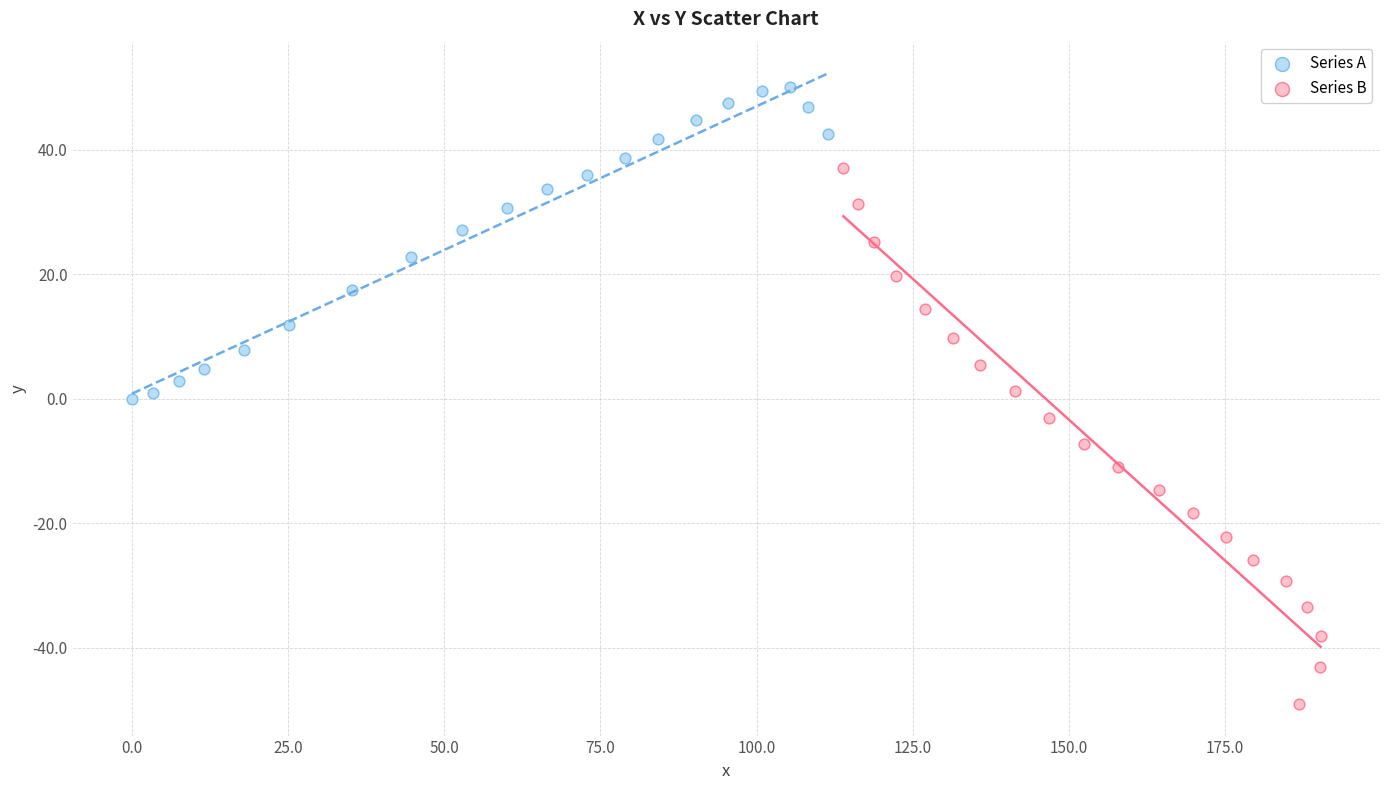

What are all the series names shown in the legend?

Series A, Series B